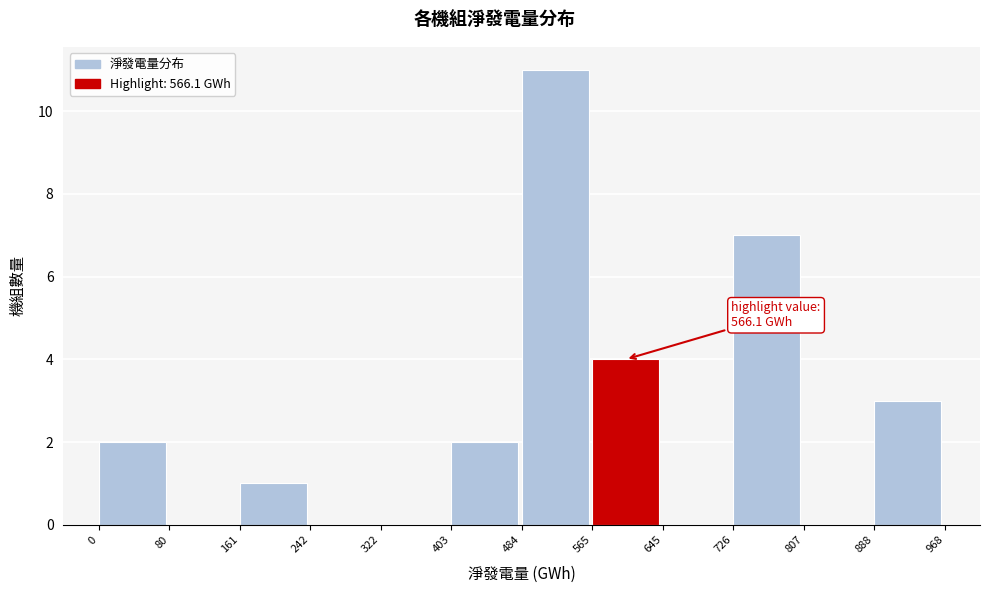

Which range on the x-axis has the tallest bar?

484 to 565